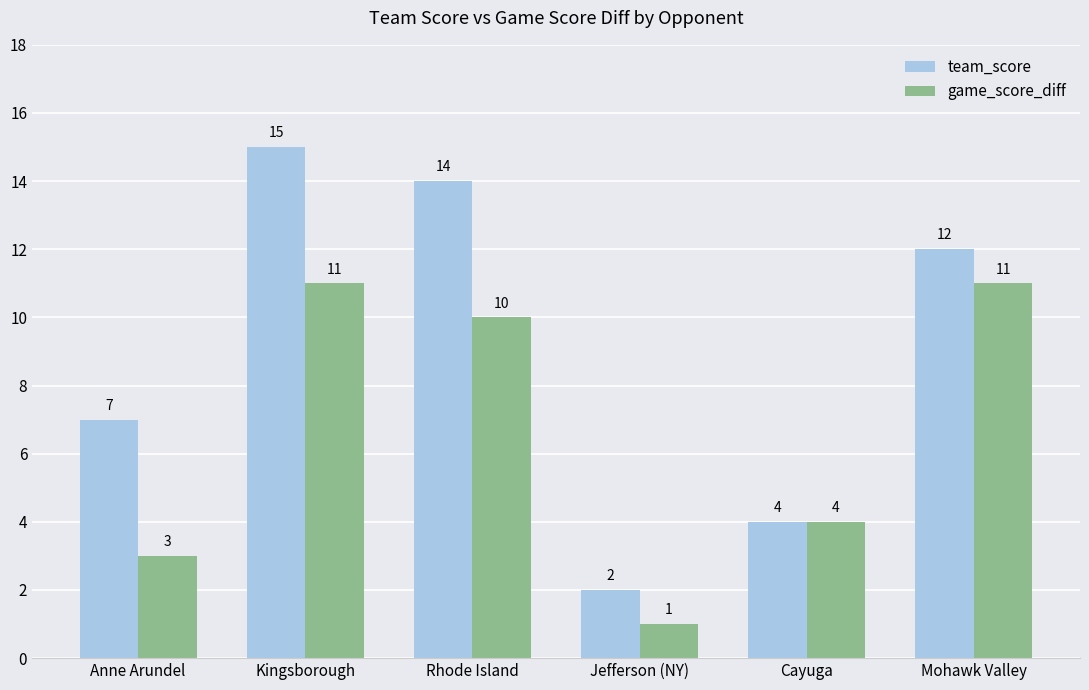

The team_score series shows 2 at Jefferson (NY). True or false?

True